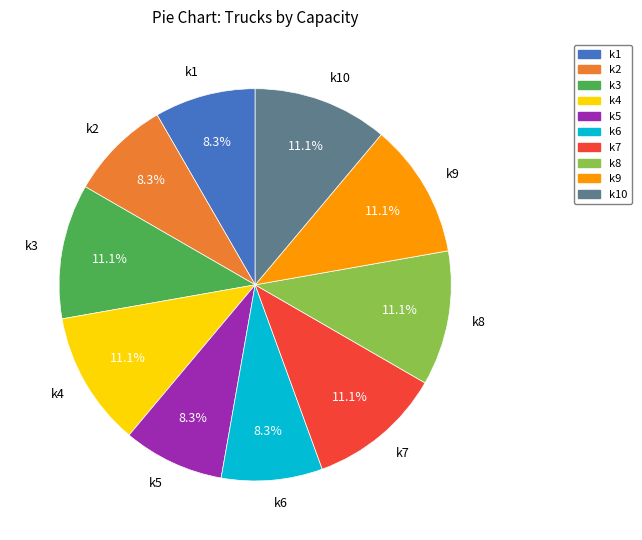

True or false: k1 accounts for 8% of the total.

True